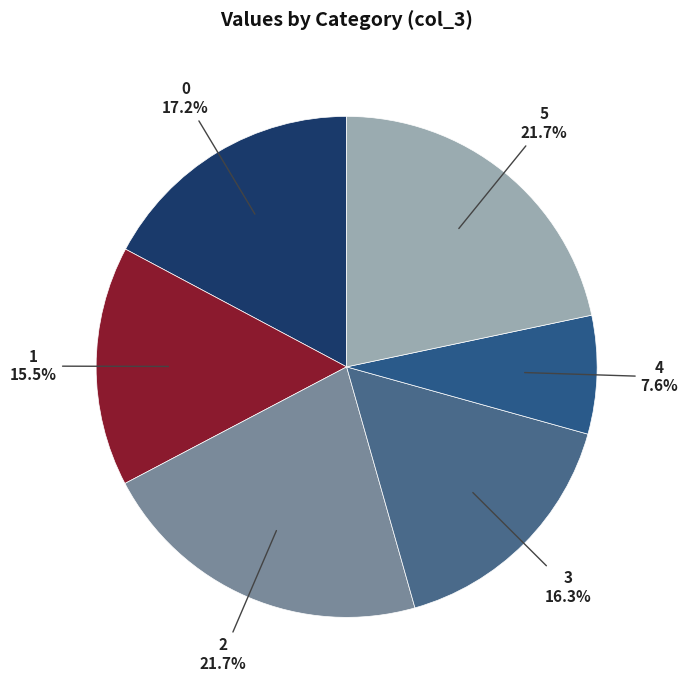

To the nearest percent, what percentage of the pie is 2?

22%